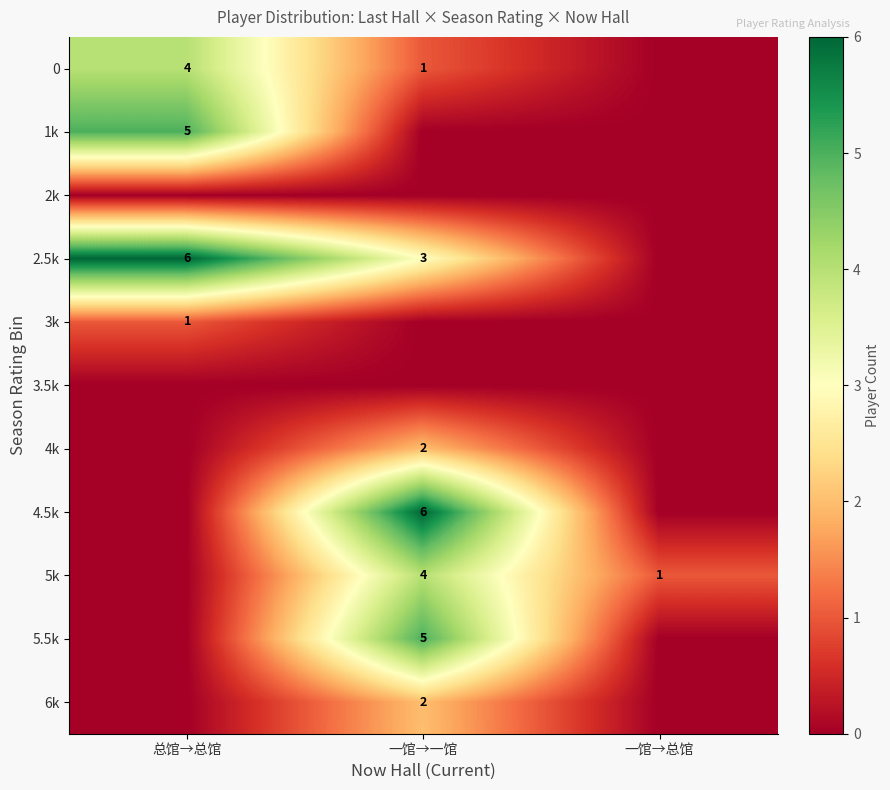

True or false: 5k has a value of 4 at 一馆→一馆.

True